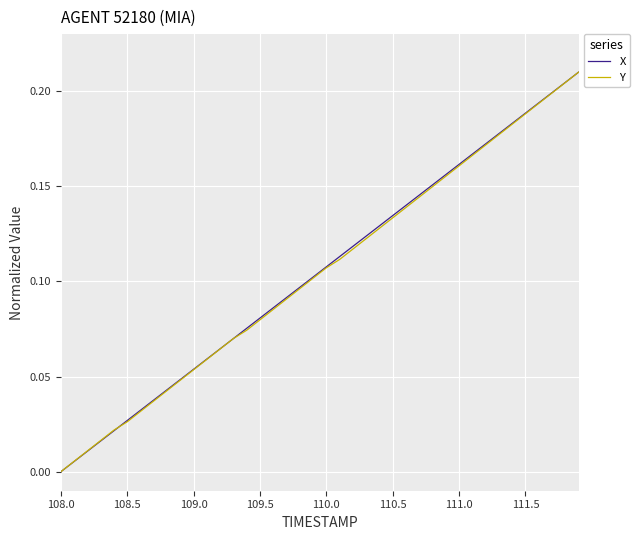

What are all the series names shown in the legend?

X, Y